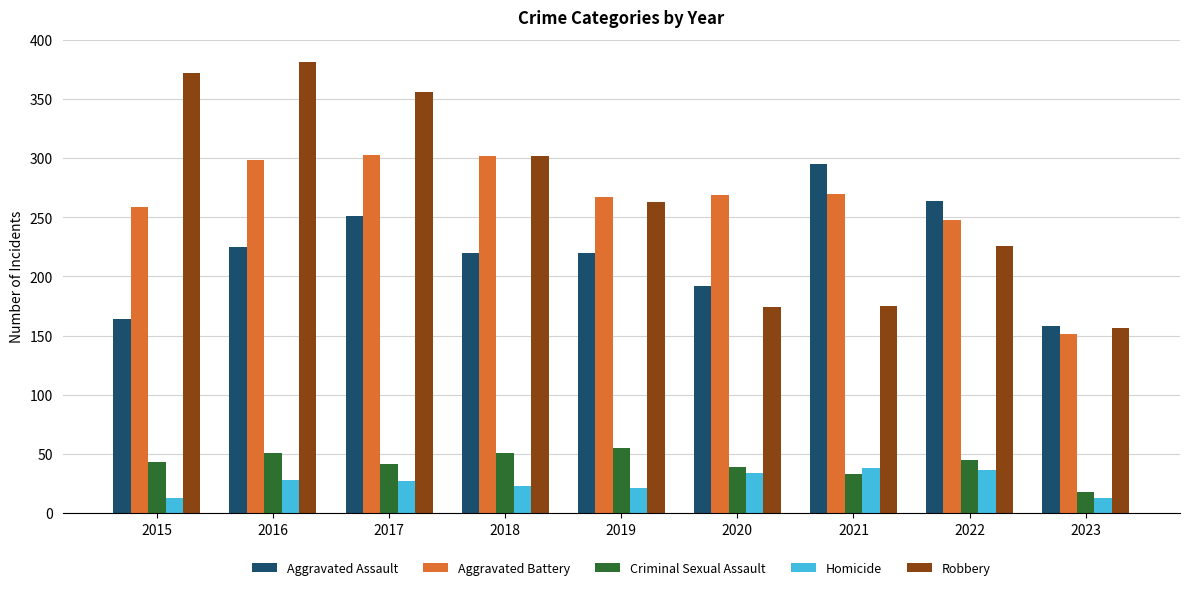

Which category has the lowest value in the Aggravated Assault series?

2023